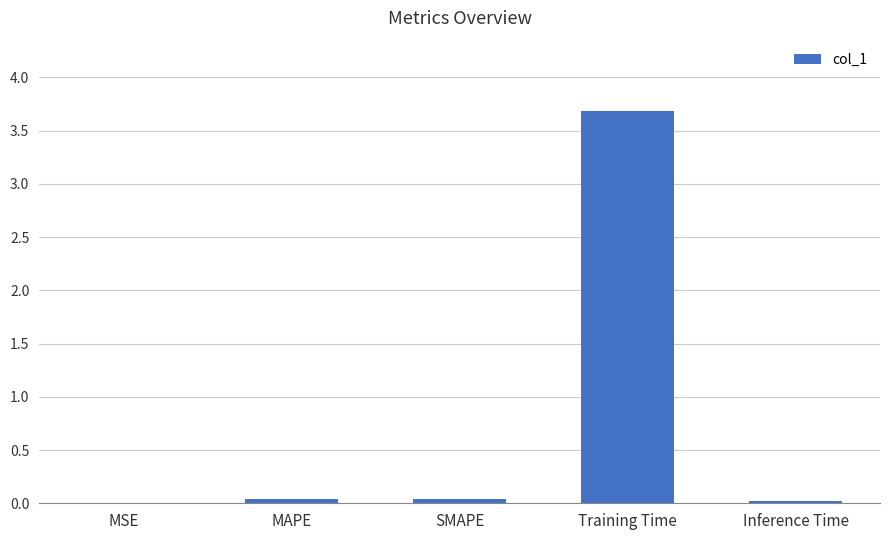

What is the maximum value shown in the chart?

3.7